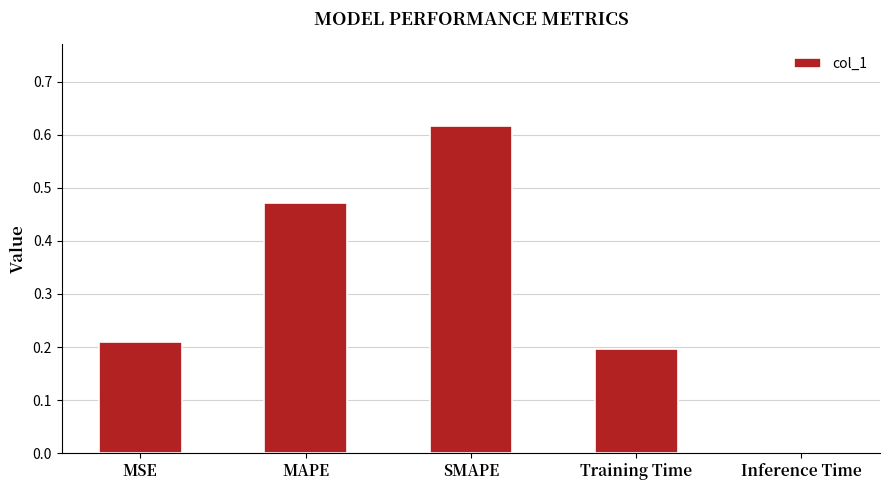

What is the sum of the values at MAPE and MSE?

0.7